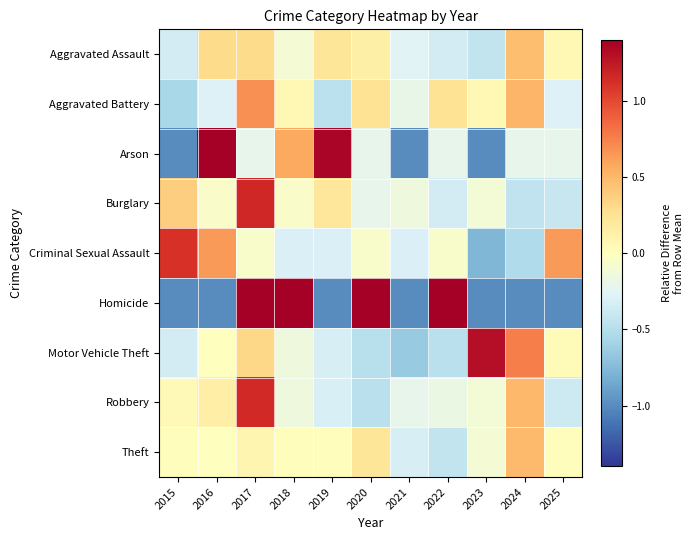

At which category is the sum across all series the highest?

2017